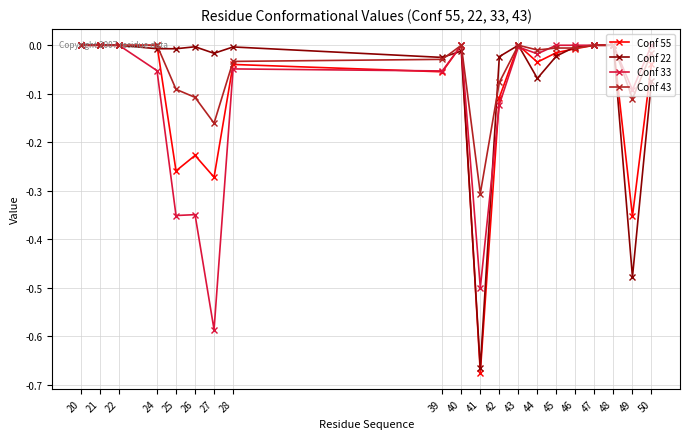

What are all the series names shown in the legend?

Conf 55, Conf 22, Conf 33, Conf 43